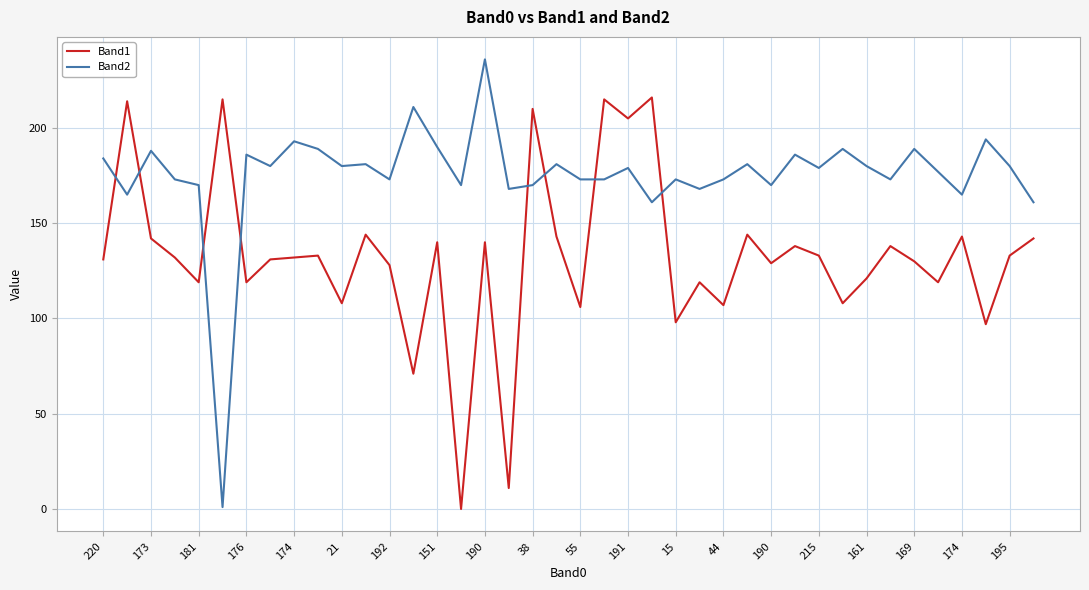

Which series has the largest total across all categories?

Band2